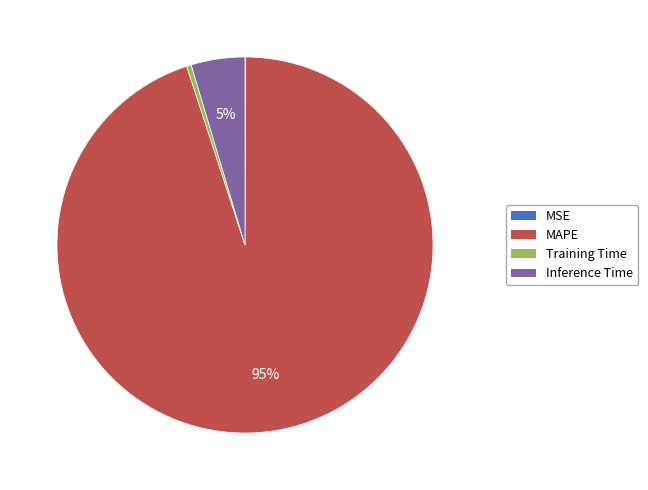

To the nearest percent, what is the combined percentage of Inference Time and Training Time?

5%